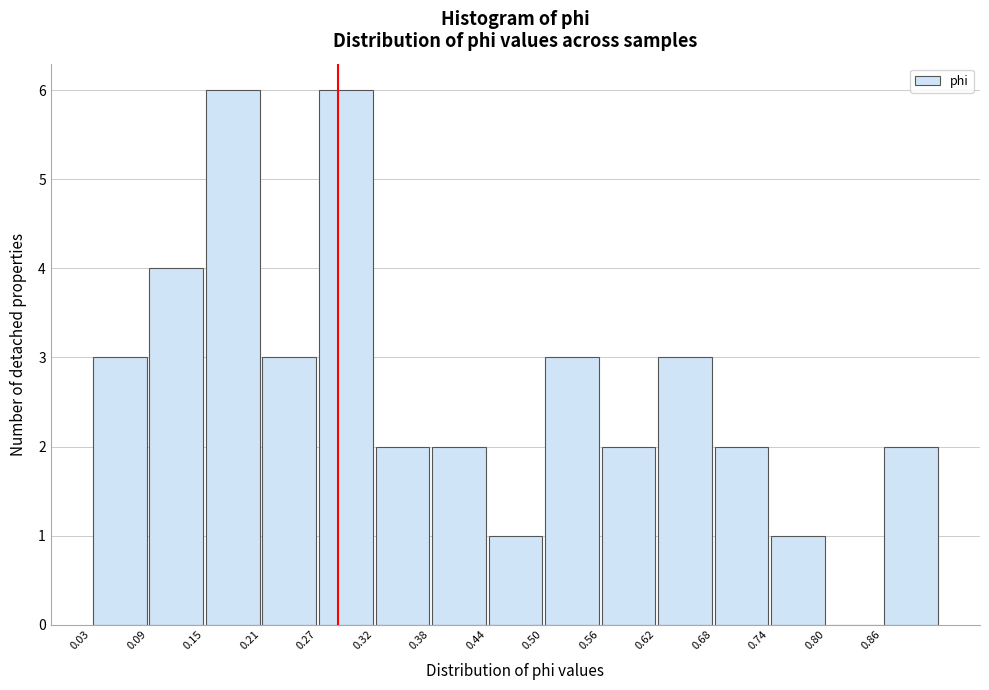

Reading left to right, transcribe this chart: for each bar, give the range it covers on the x-axis and its height. Neither the bar edges nor the heights are printed on the chart, so give them approximately, as read against the axes.

0.03 to 0.09: 3
0.09 to 0.15: 4
0.15 to 0.21: 6
0.21 to 0.27: 3
0.27 to 0.32: 6
0.32 to 0.38: 2
0.38 to 0.44: 2
0.44 to 0.50: 1
0.50 to 0.56: 3
0.56 to 0.62: 2
0.62 to 0.68: 3
0.68 to 0.74: 2
0.74 to 0.80: 1
0.80 to 0.86: 0
0.86 to 0.92: 2